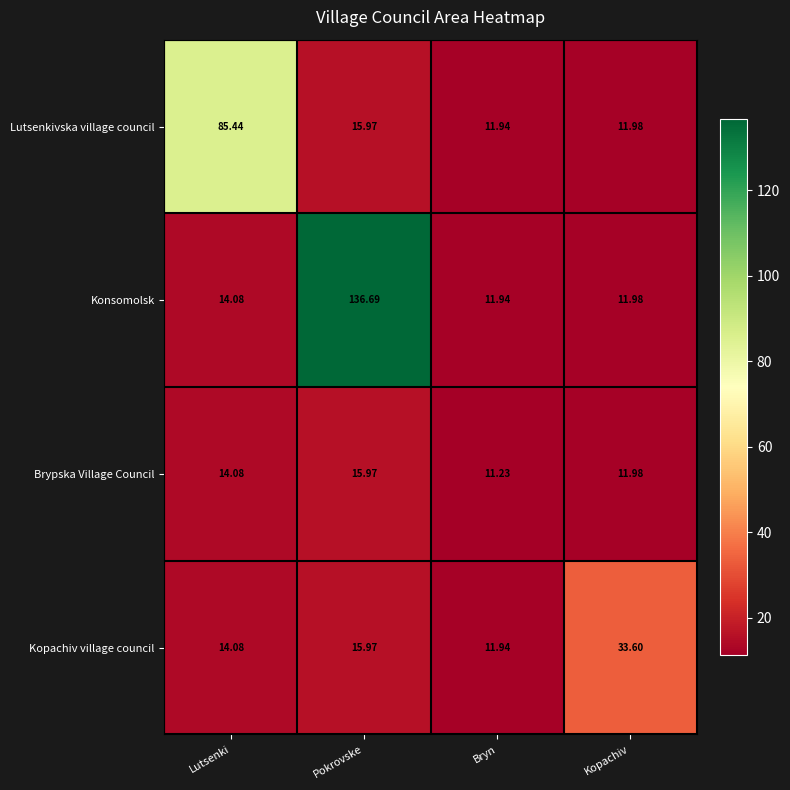

Which label corresponds to the smallest value in the chart?

Bryn